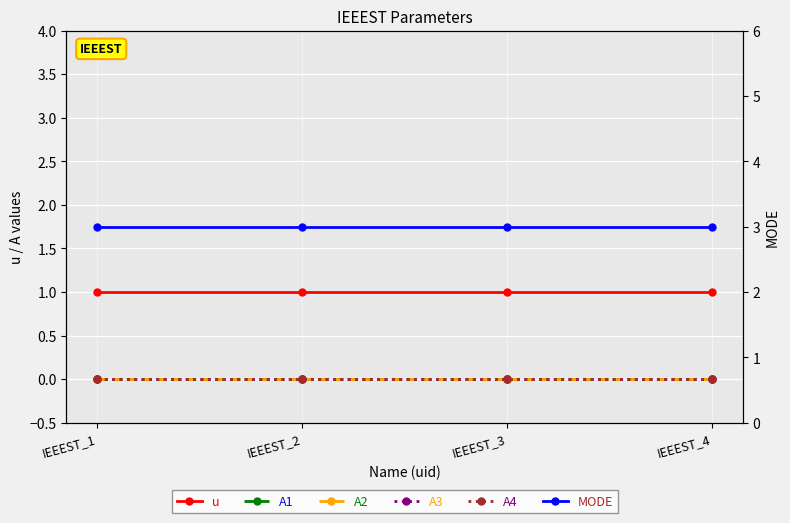

What is the difference between the highest and lowest values at IEEEST_2?

3